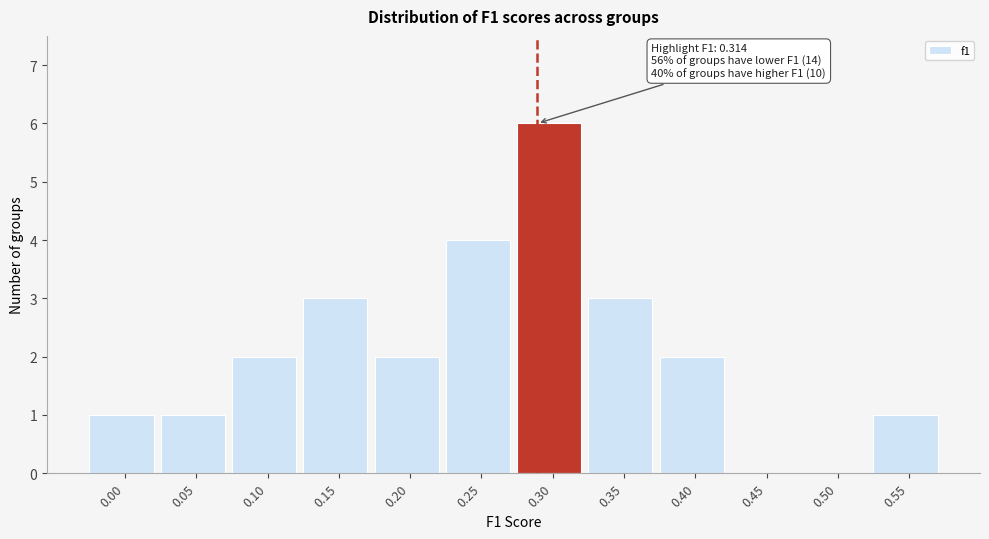

Reading left to right, what are all the values shown in this chart?

0.00=1	0.05=1	0.10=2	0.15=3	0.20=2	0.25=4	0.30=6	0.35=3	0.40=2	0.45=0	0.50=0	0.55=1